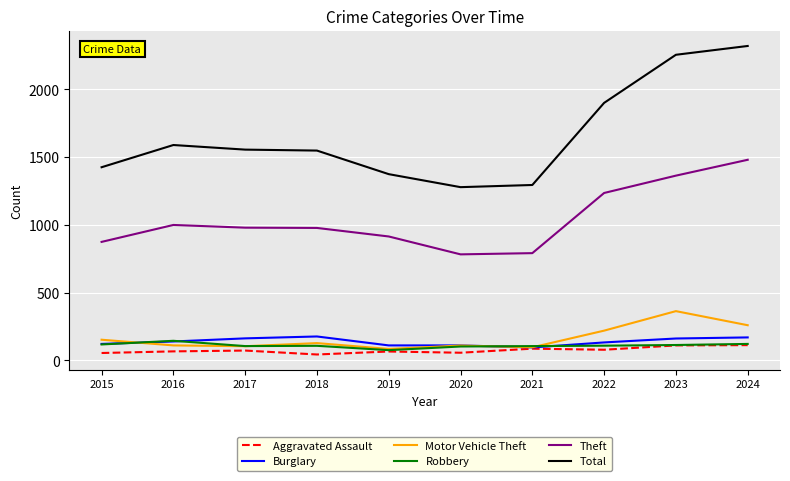

List the series in order of their peak value, lowest first.

Aggravated Assault, Robbery, Burglary, Motor Vehicle Theft, Theft, Total